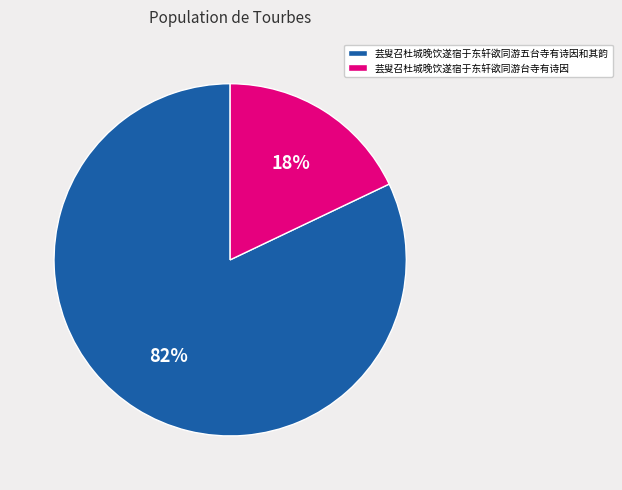

To the nearest percent, what percentage of the pie is 芸叟召杜城晚饮遂宿于东轩欲同游五台寺有诗因和其韵?

82%